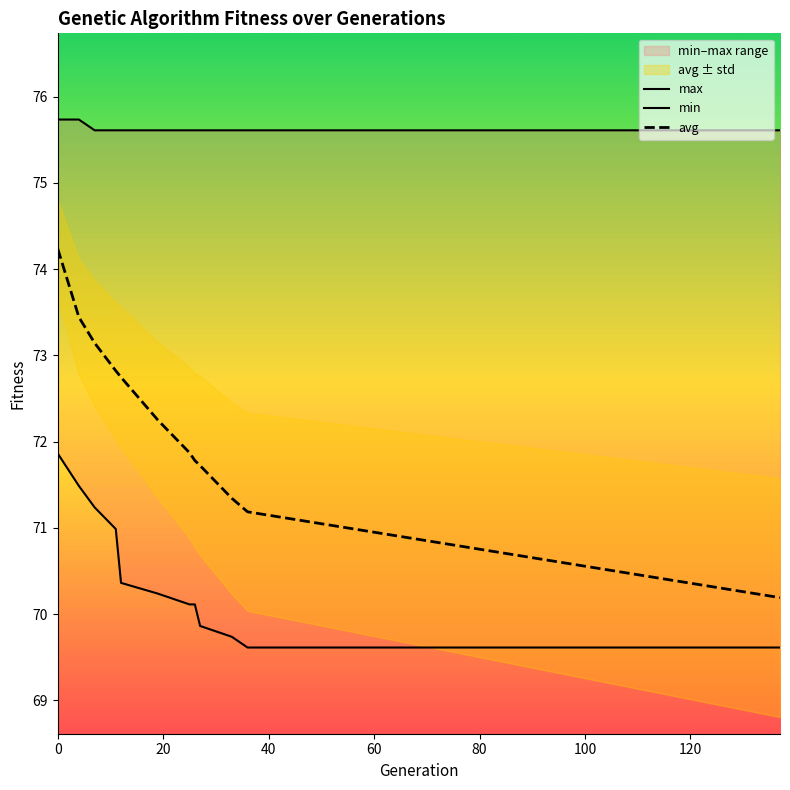

What is the minimum value for avg?

70.2